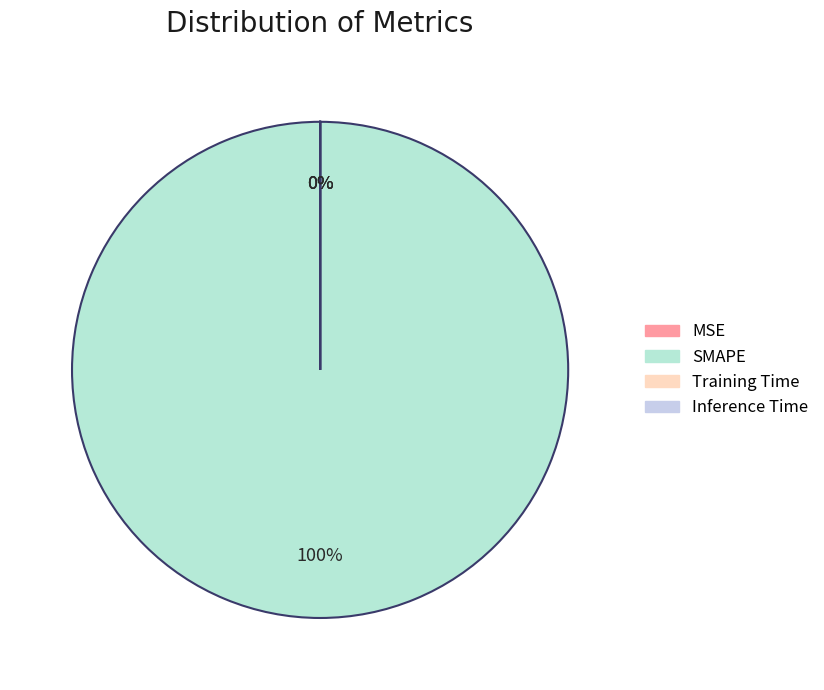

Is it true that Training Time is 8% of the pie?

False